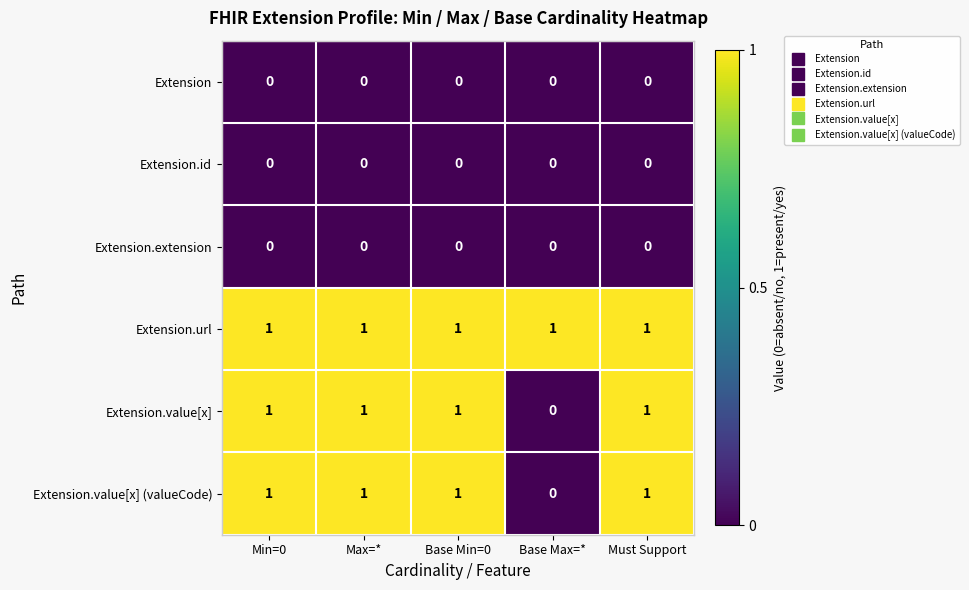

What is the greatest value displayed?

1